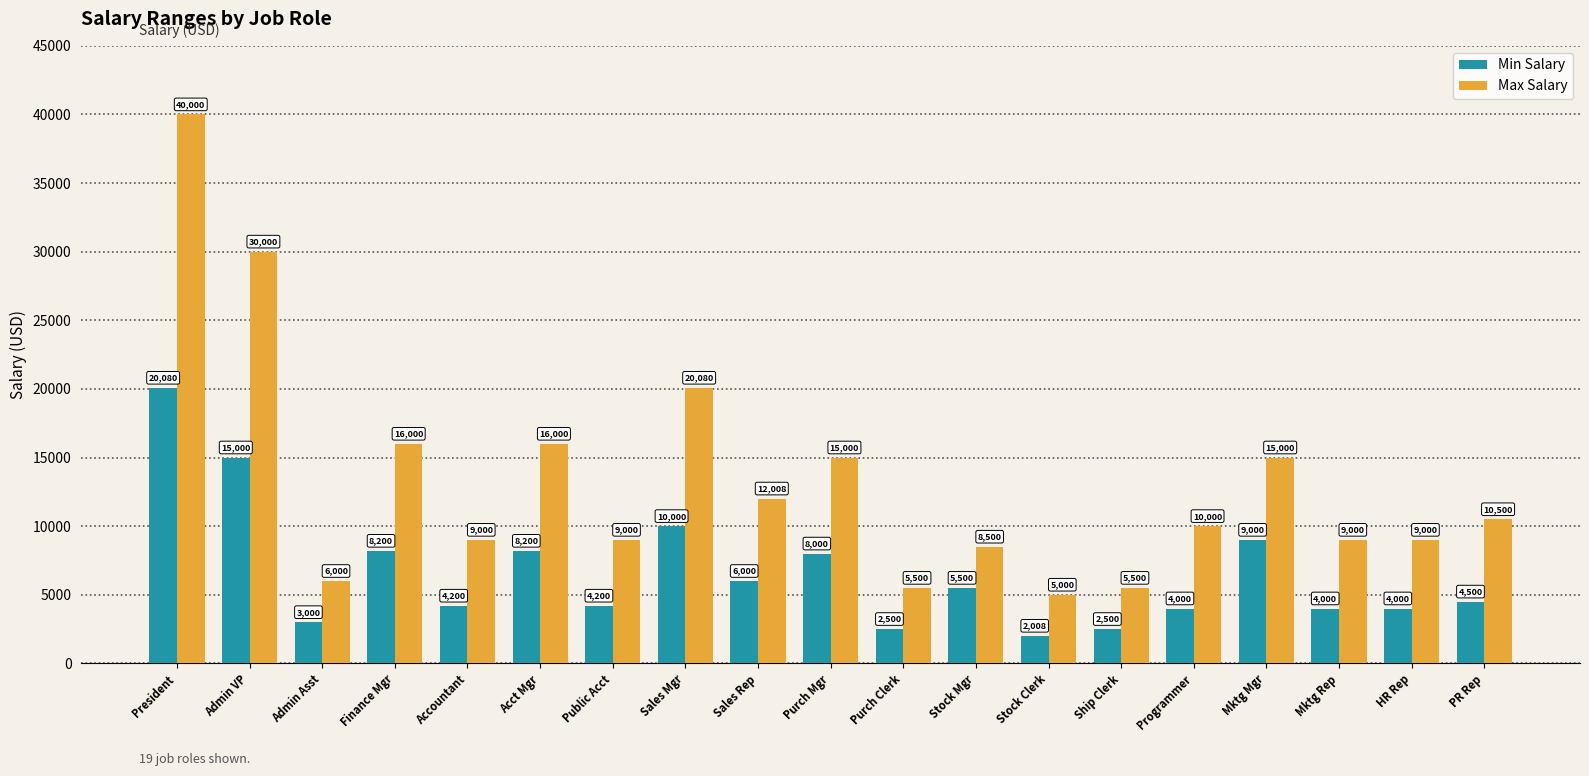

Which series has the largest total across all categories?

Max Salary